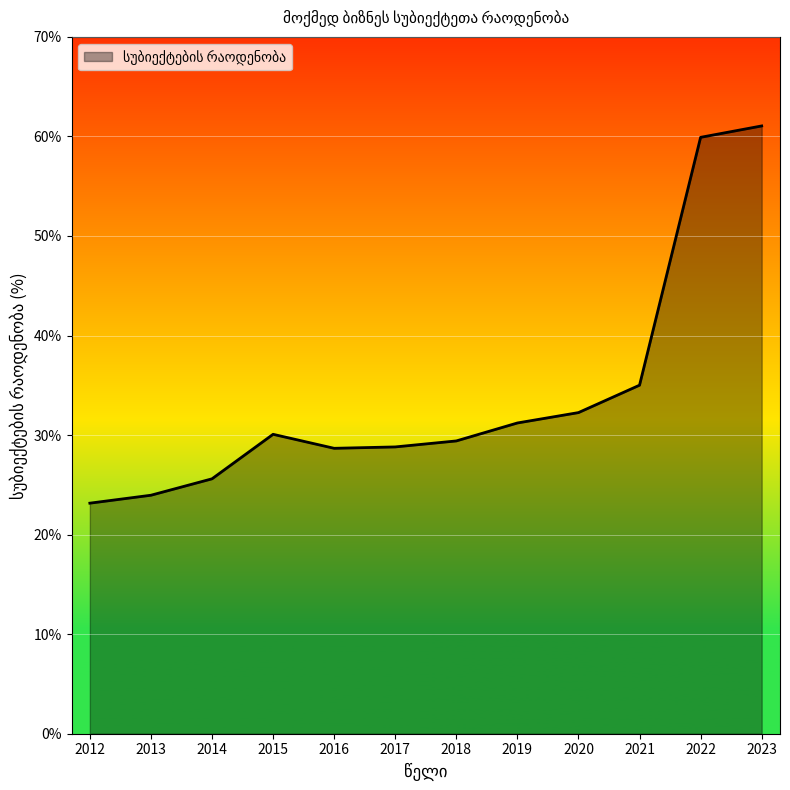

What is the change in value from 2013 to 2018?

+5.5